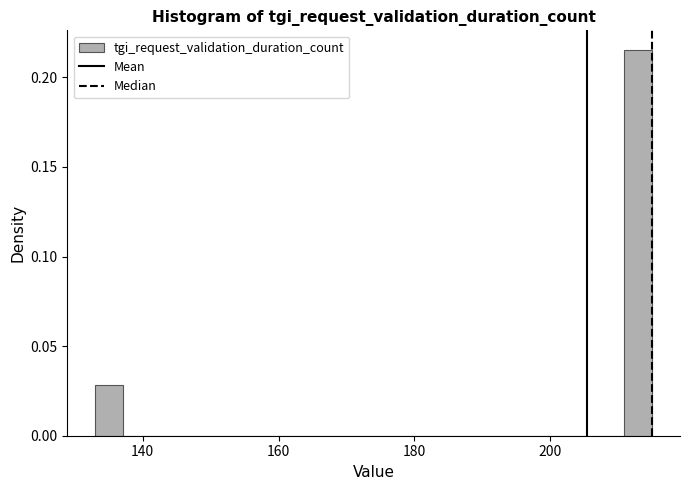

Around what value on the x-axis is the tallest bar? Give the approximate position of its centre, as read against the axis.

212